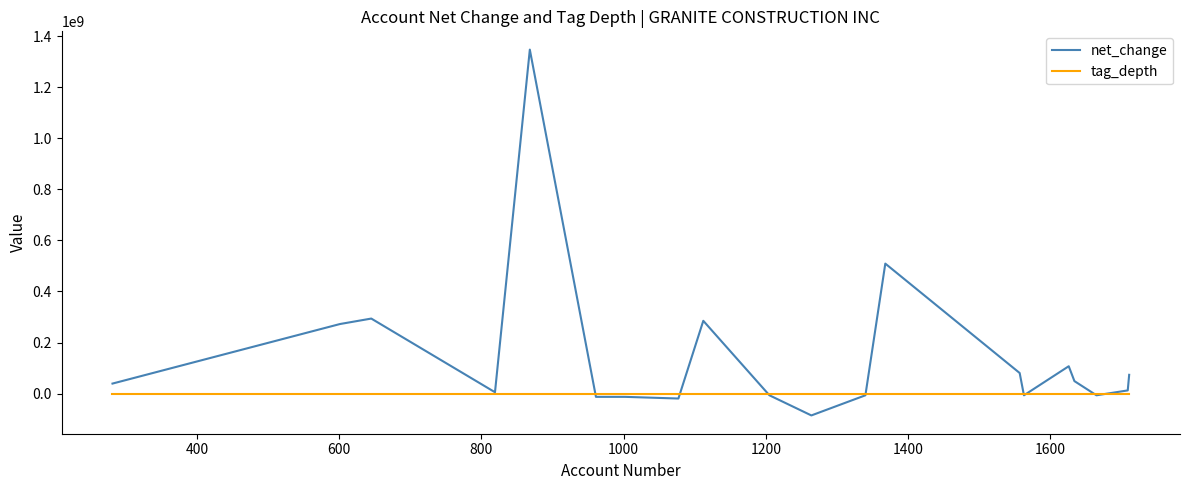

How many values in the tag_depth series are below 2?

9